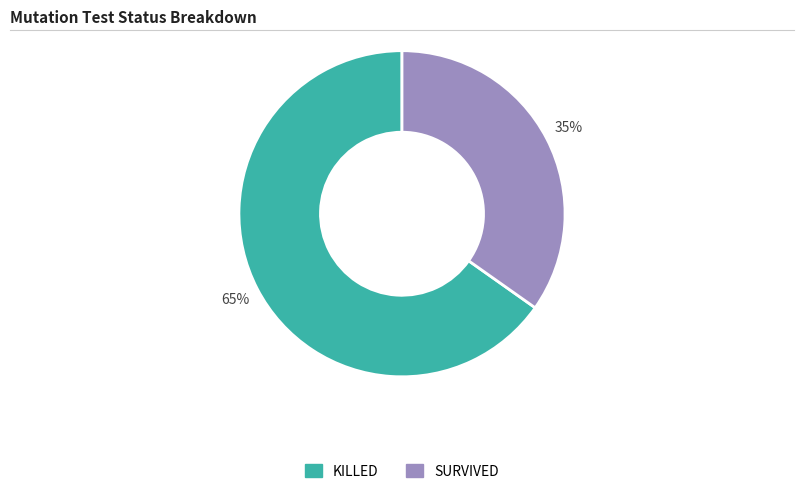

To the nearest percent, what is the combined percentage of SURVIVED and KILLED?

100%